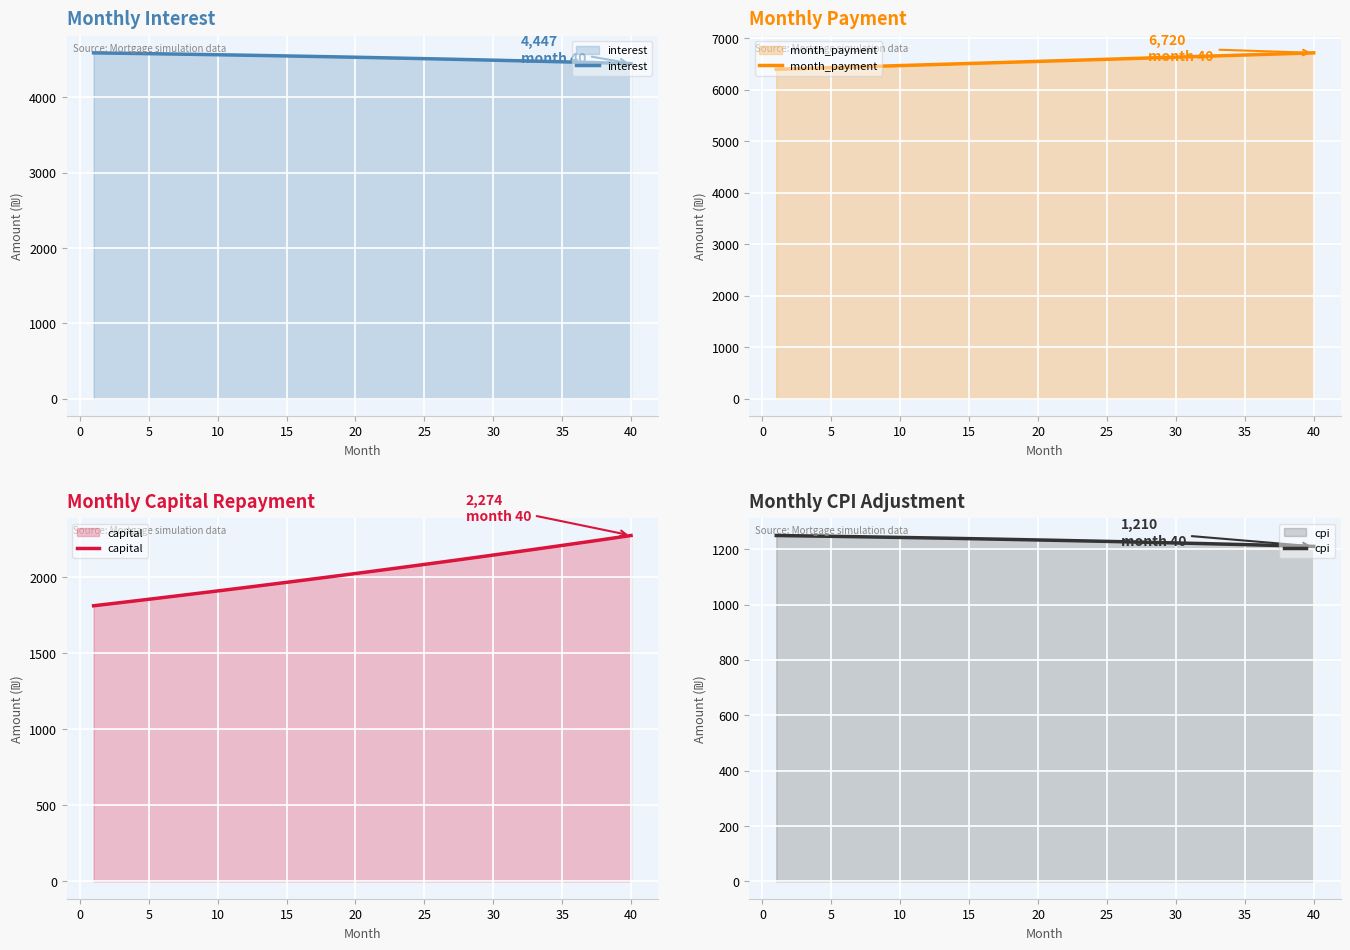

What is the lowest value of the interest series?

4446.8